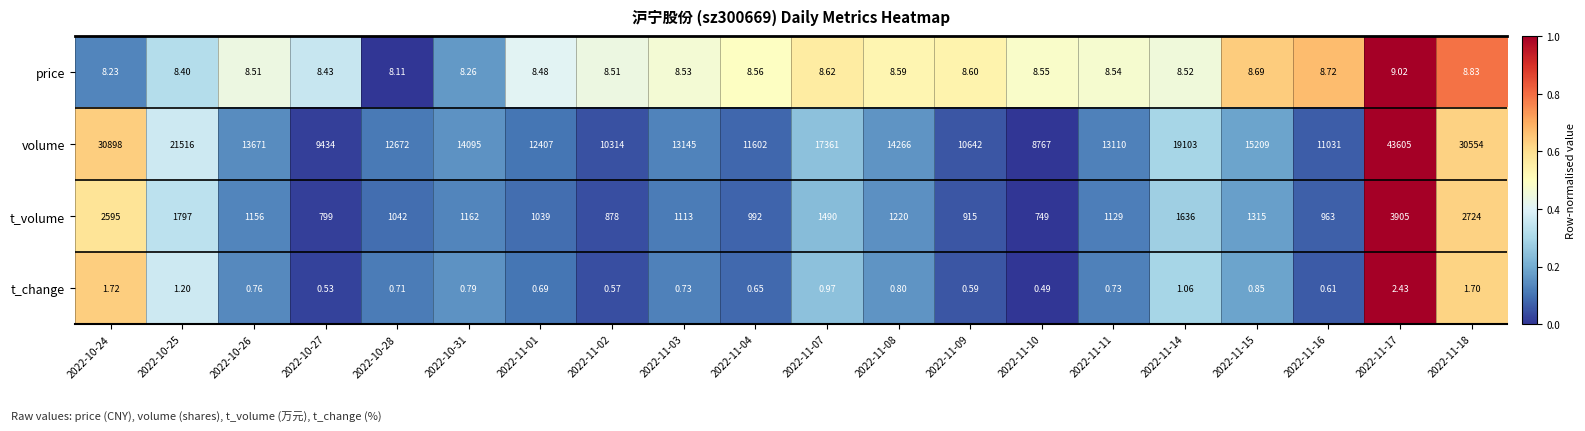

Which series has the widest spread of values?

volume